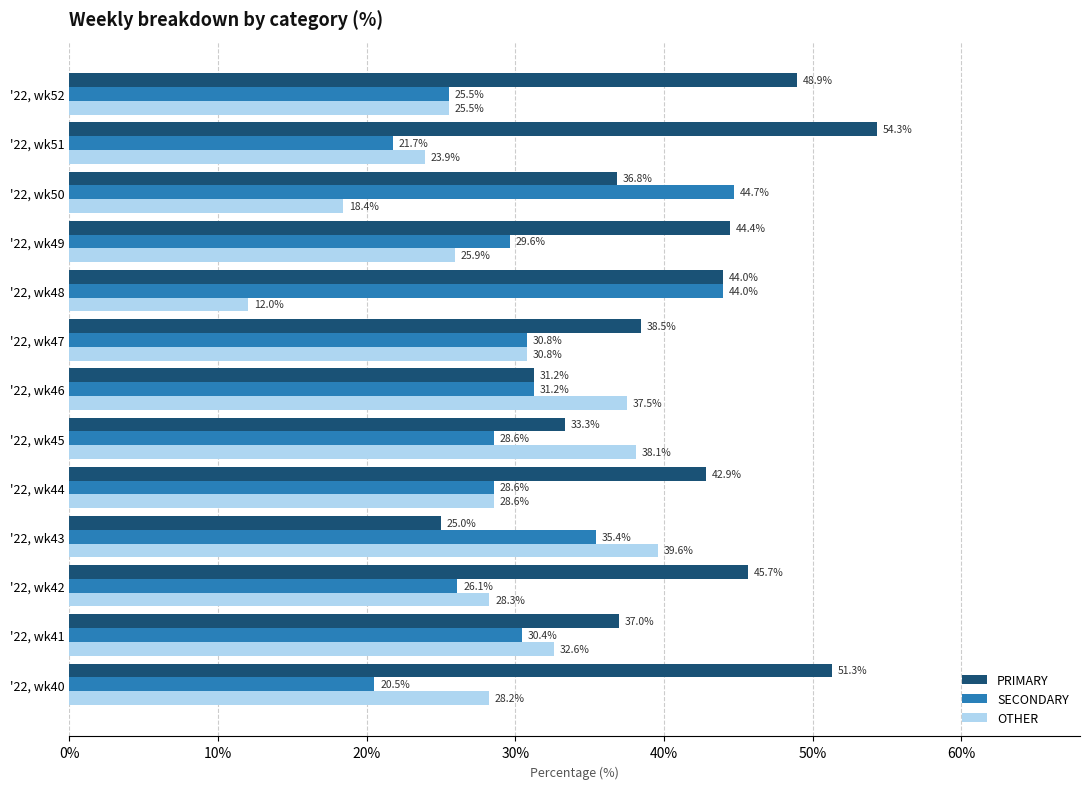

At which label does OTHER reach its minimum?

'22, wk48